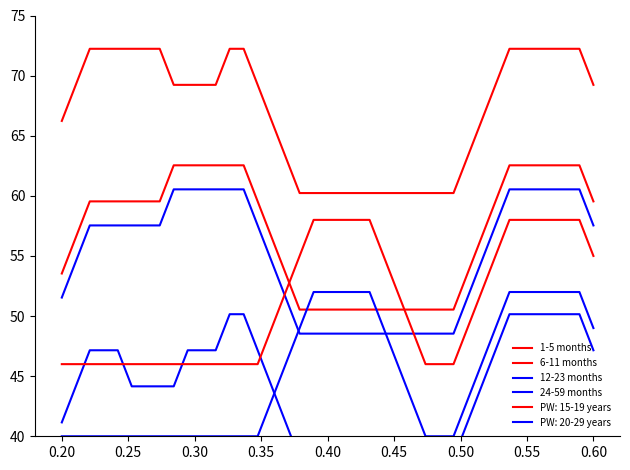

What value does the 6-11 months series have at 0.25?

59.5